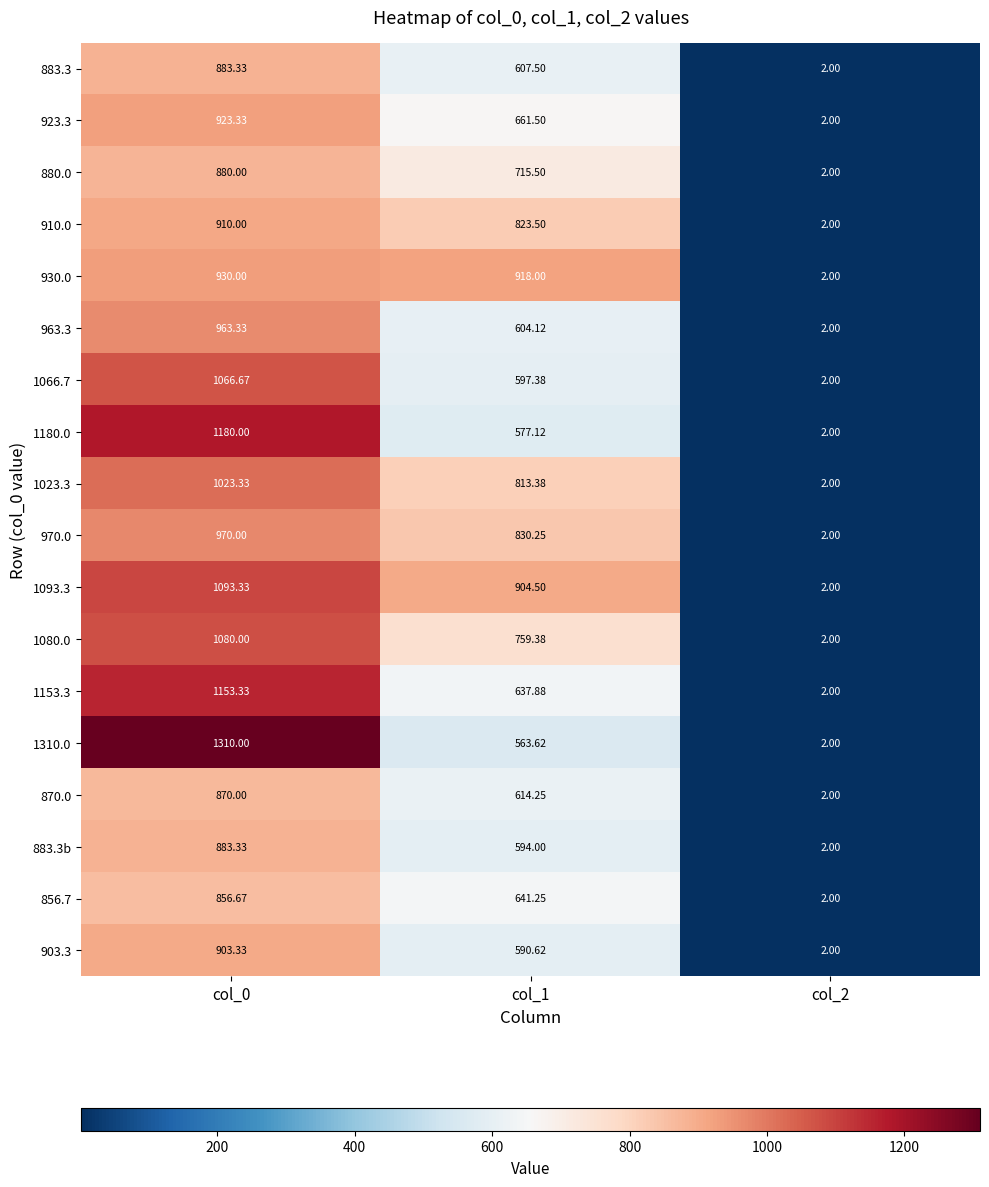

Is the value of 1180.0 at col_0 greater than the value of 1080.0 at col_0?

Yes